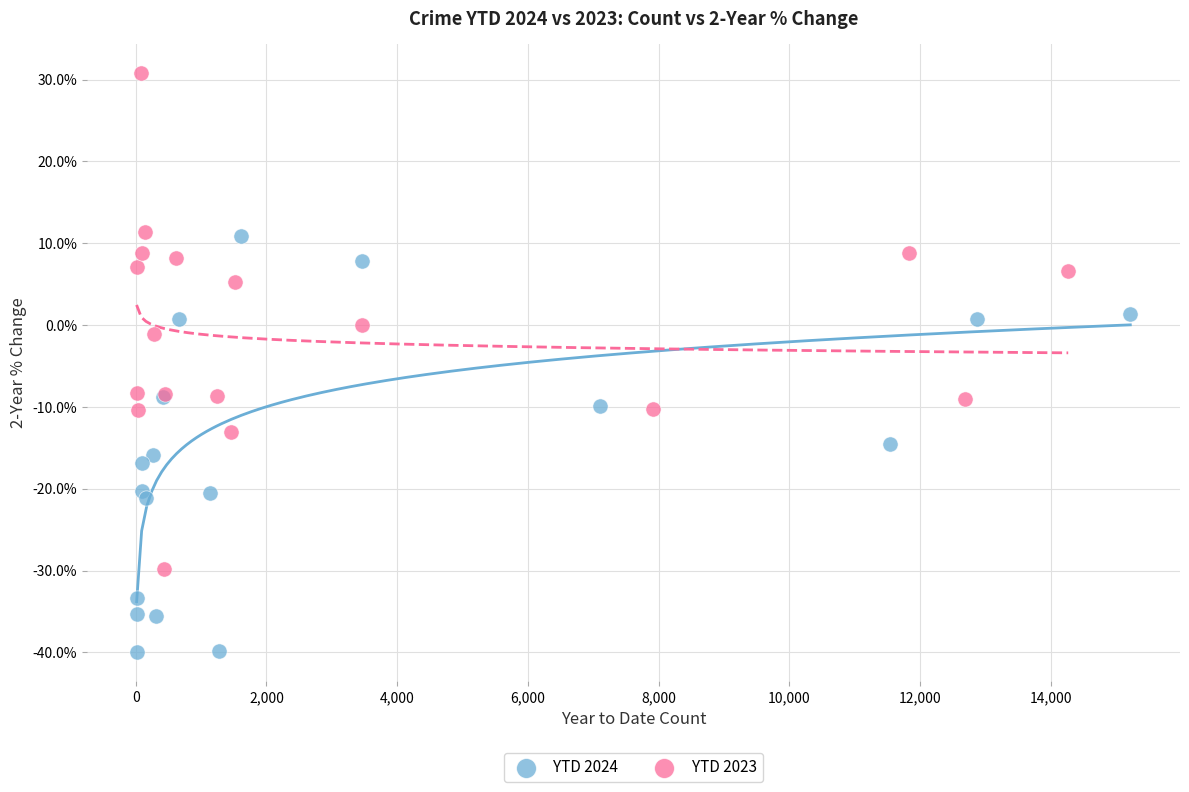

Which series reaches the maximum Y coordinate?

YTD 2023